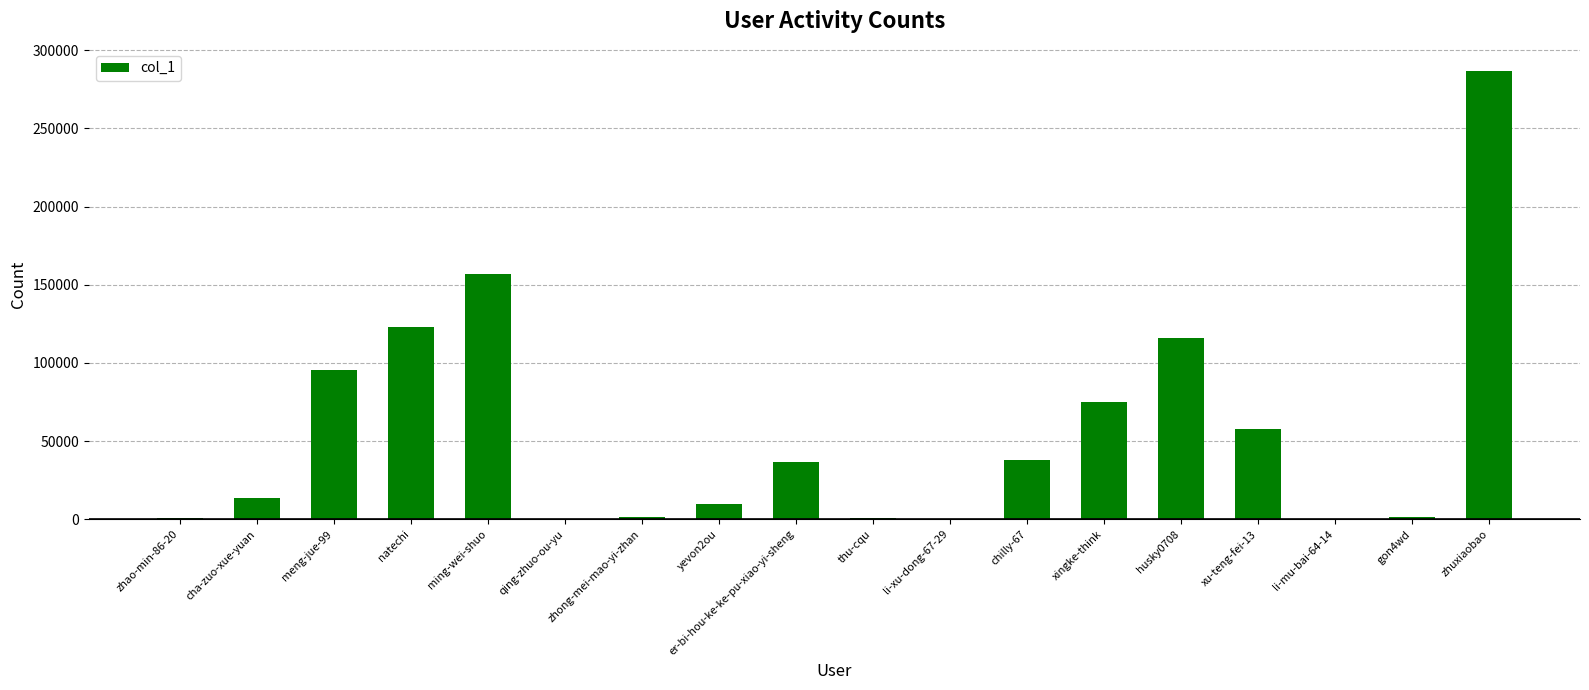

Is it true that the value at chilly-67 is 37939?

True